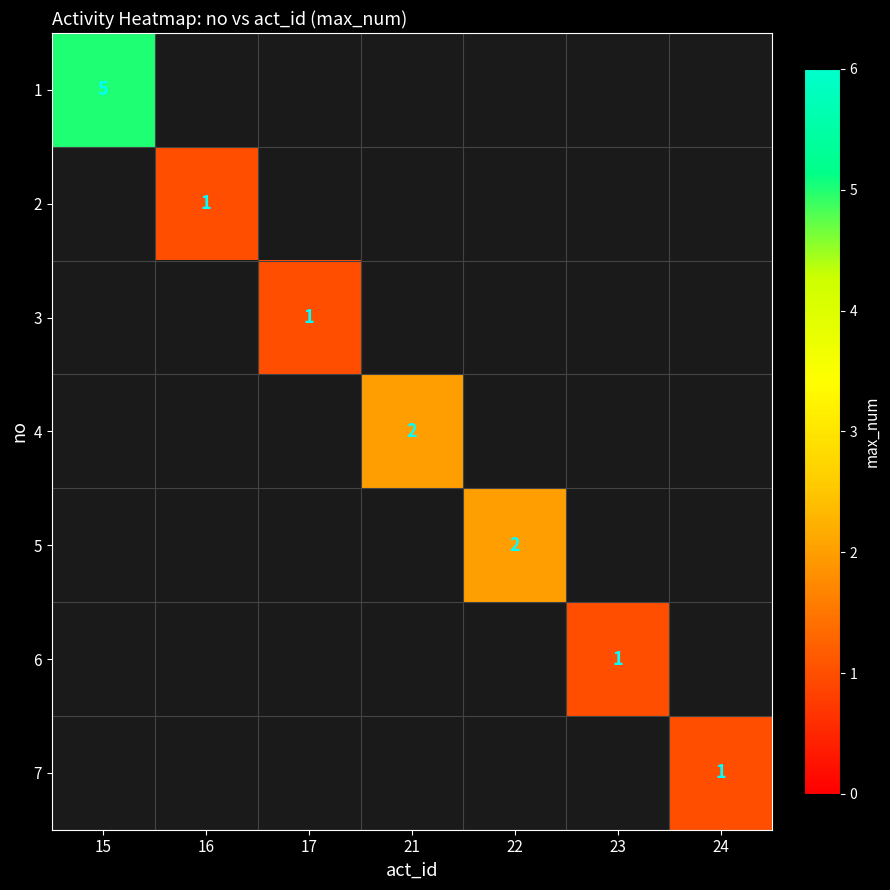

The 4 series shows 3 at 21. True or false?

False